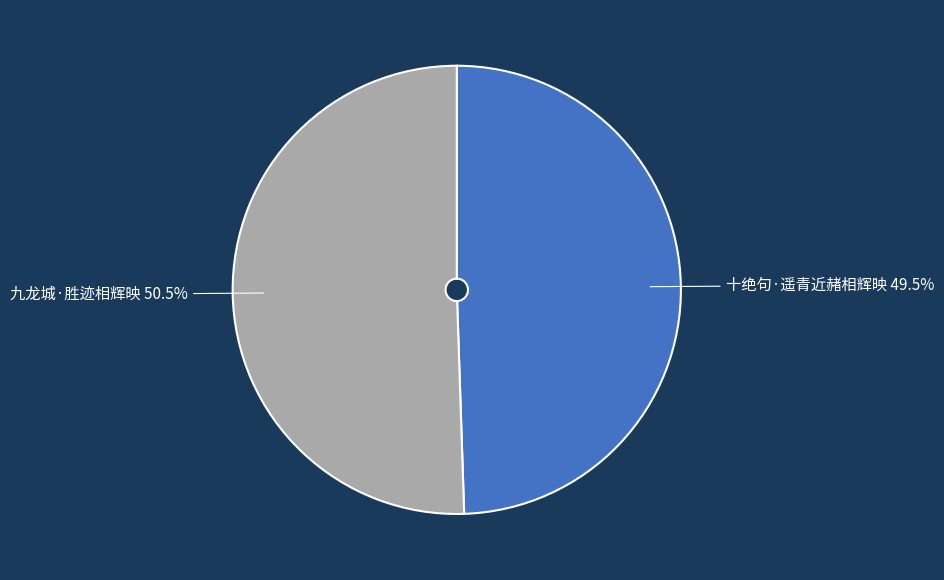

Which has a higher value, 九龙城·胜迹相辉映 or 十绝句·遥青近赭相辉映?

九龙城·胜迹相辉映